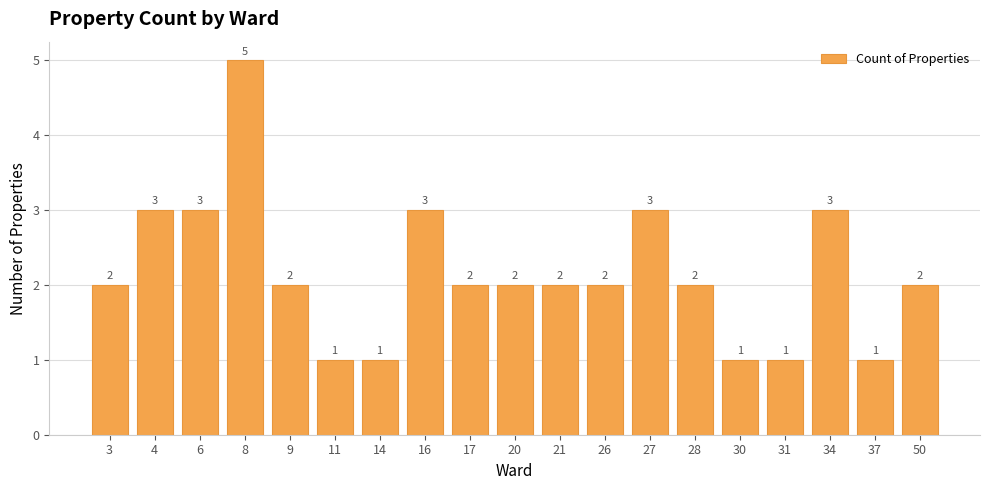

The value at 26 is 1. True or false?

False